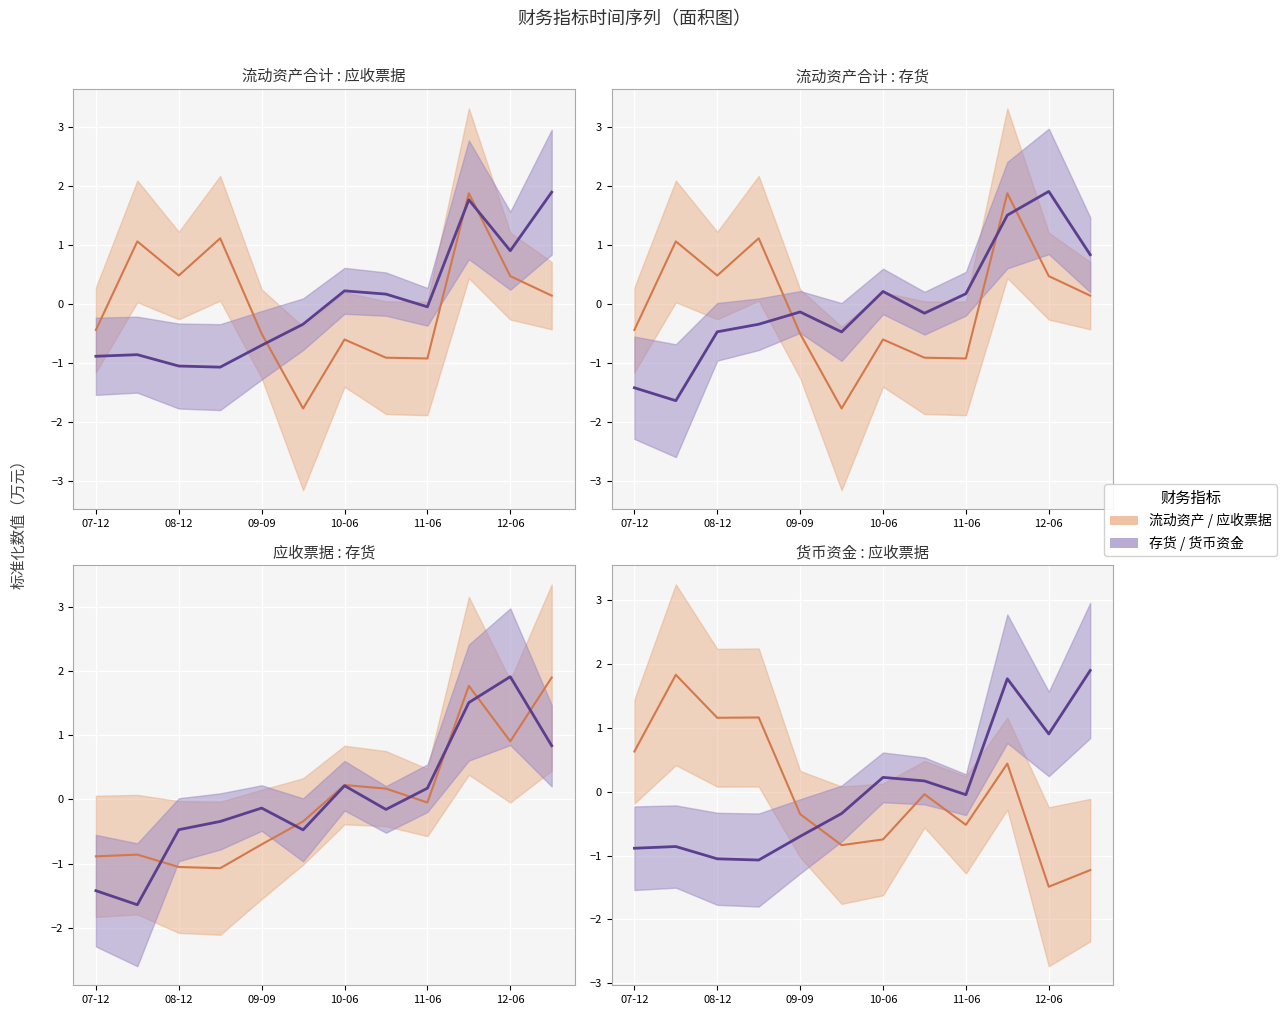

What is the label of the 5th point from the left?

09-09